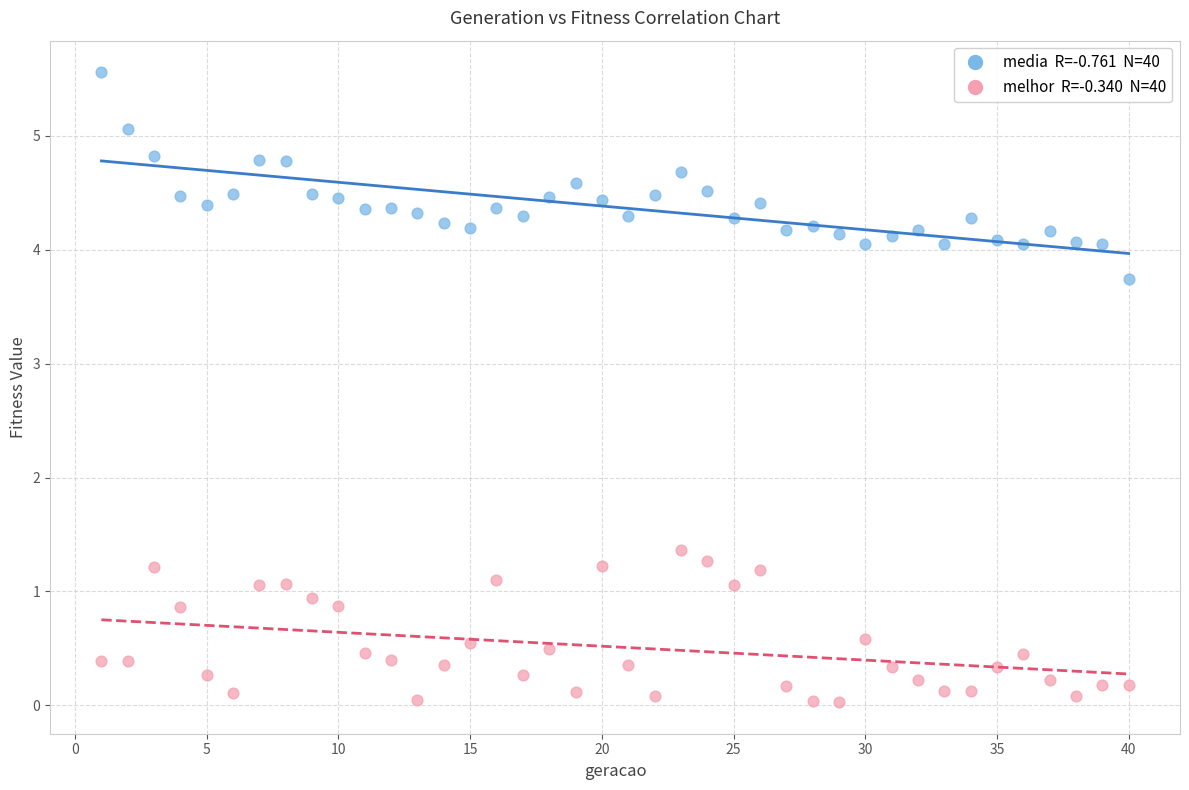

Across all data points, what is the range of Y values (max minus min)?

5.5